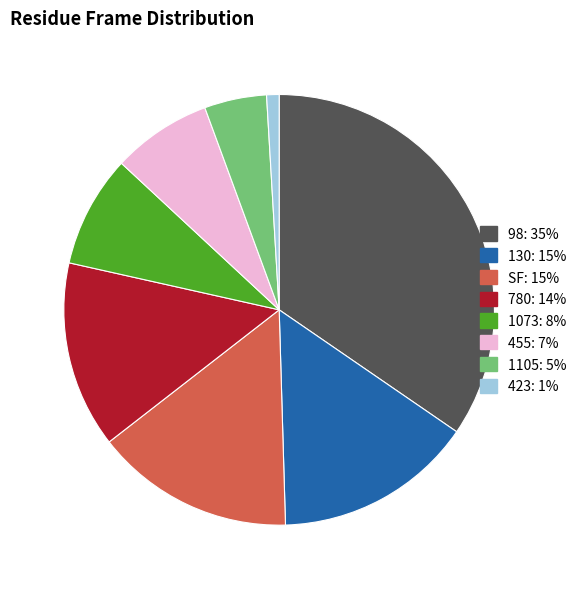

Is there any slice that represents more than half of the pie?

No